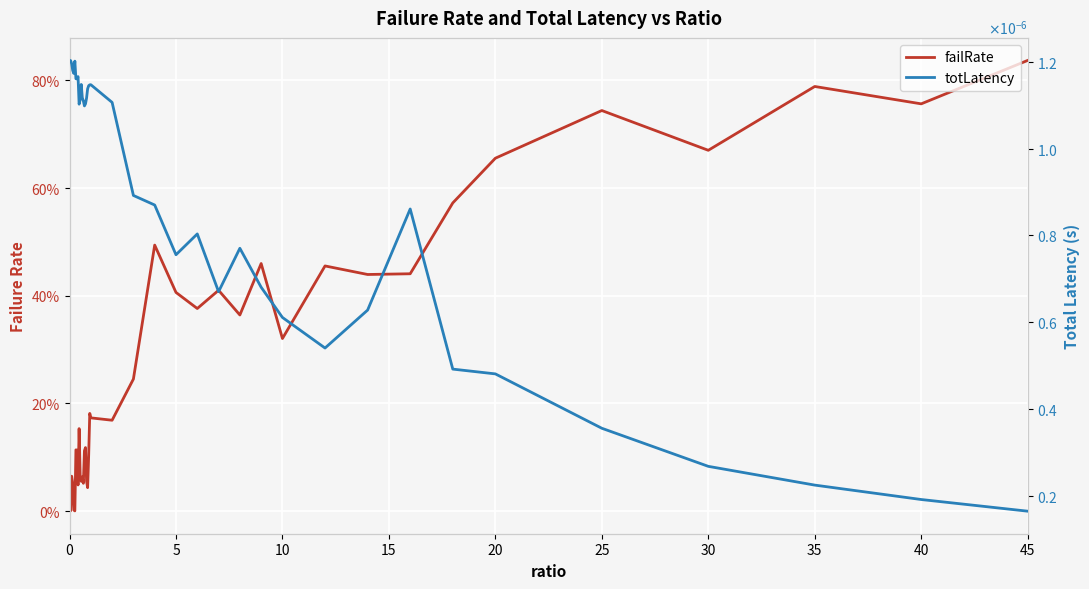

What is the value of the failRate point at the 35th from the left?

0.7